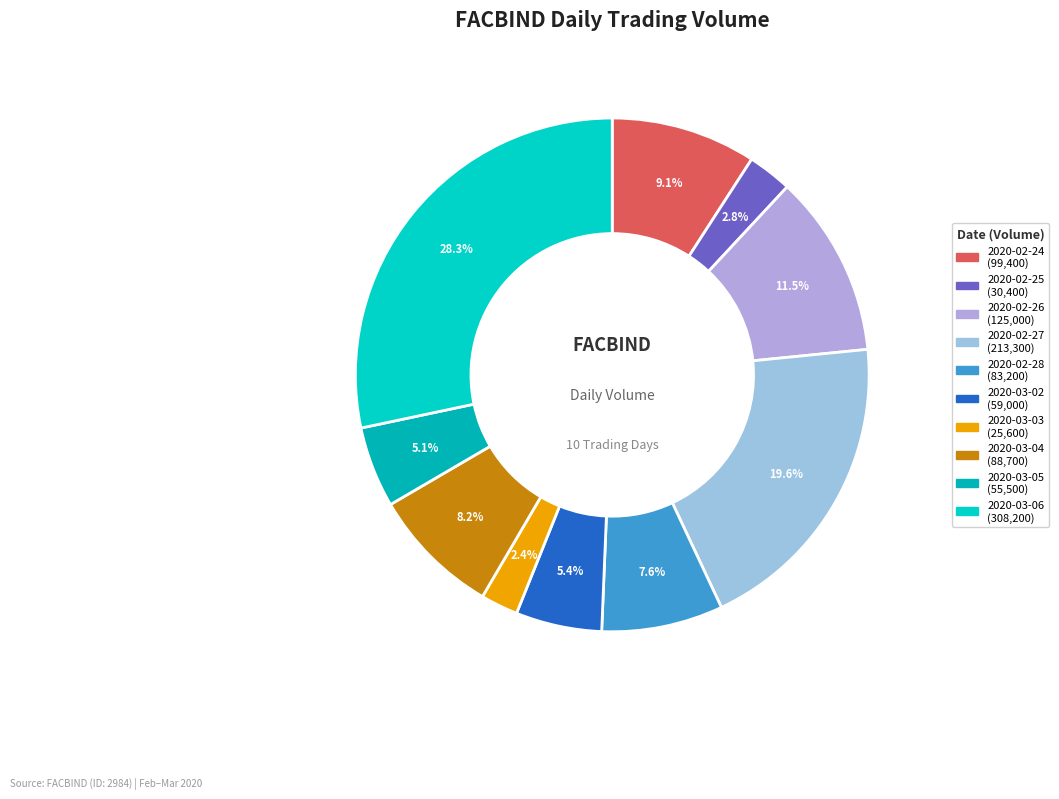

To the nearest percent, what is the combined percentage of 2020-02-25 and 2020-03-04?

11%